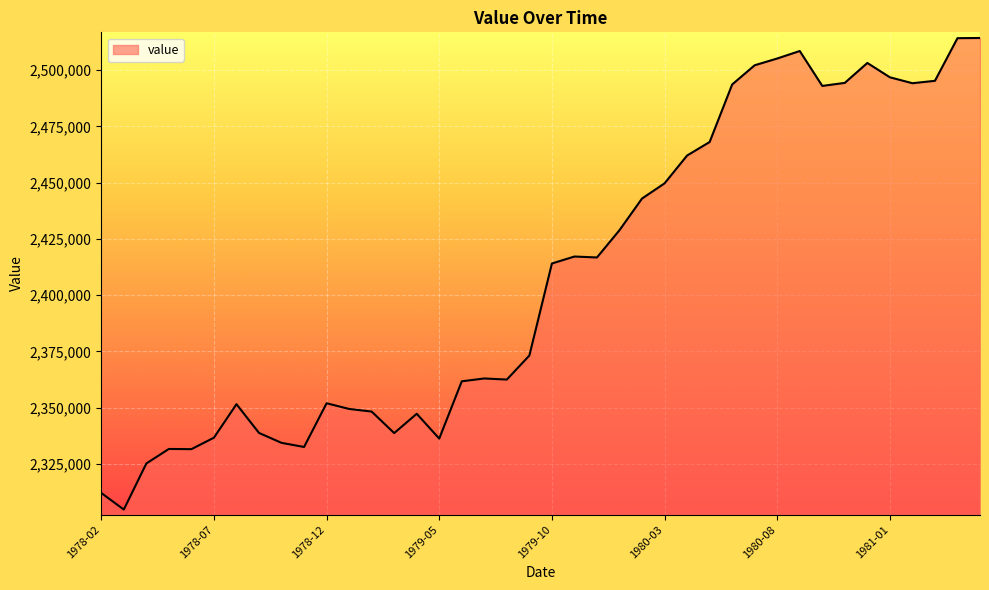

What is the difference between the maximum and second lowest values?

202316